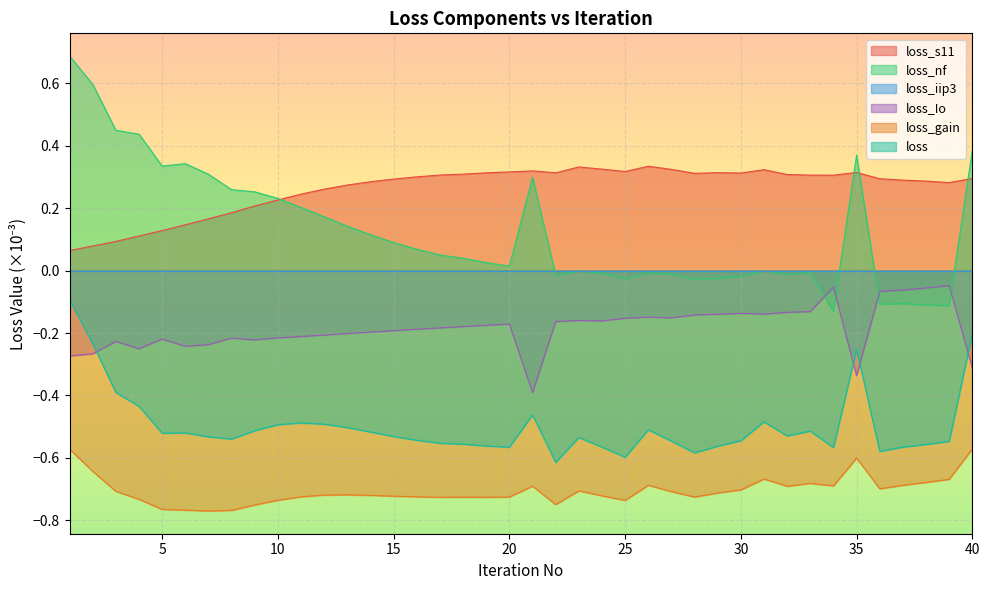

Which category has the lowest value across all series?

7